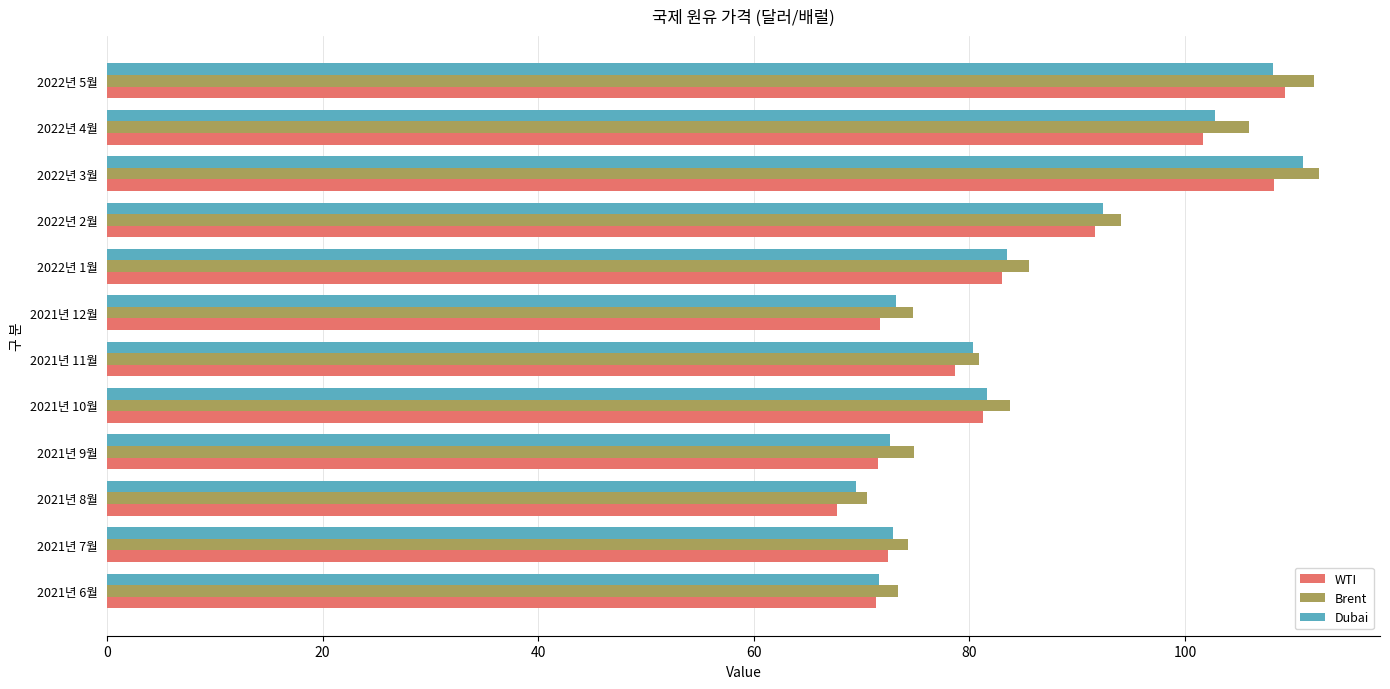

How many categories are shown in the chart?

12